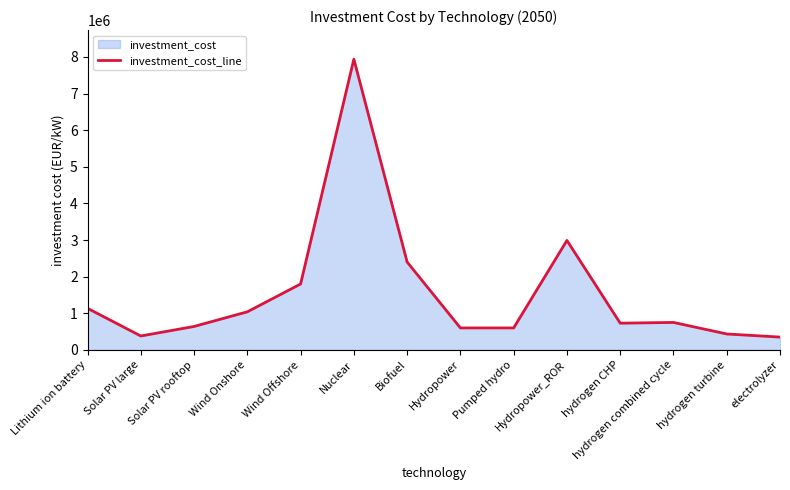

What is the maximum value shown in the chart?

7940450